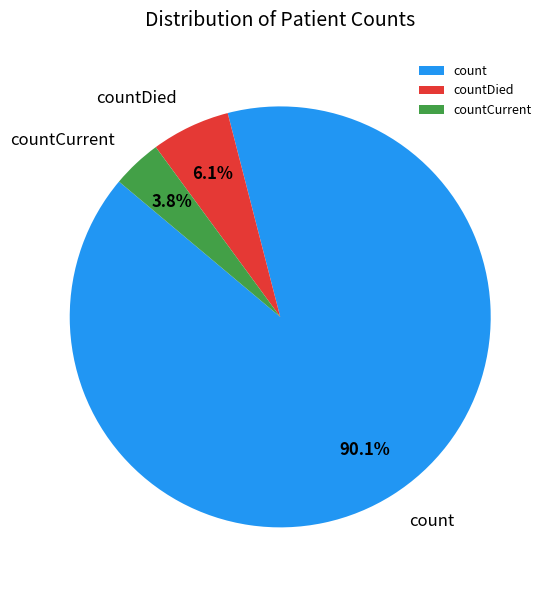

To the nearest percent, what percentage of the pie is countCurrent?

4%